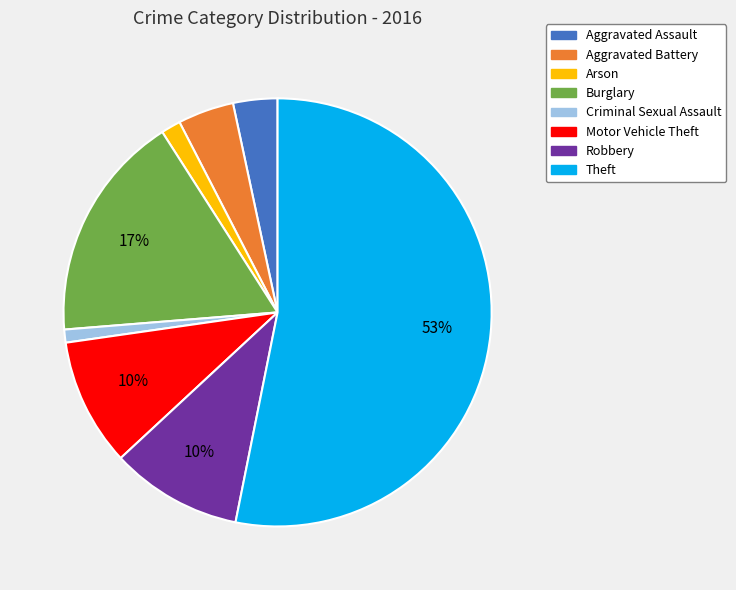

How many slices are in this pie chart?

8